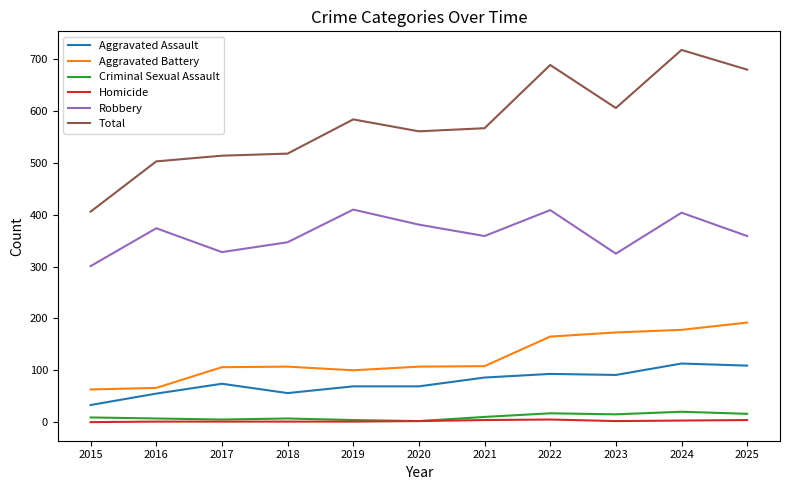

Is the value of Aggravated Assault at 2015 greater than the value of Total at 2019?

No